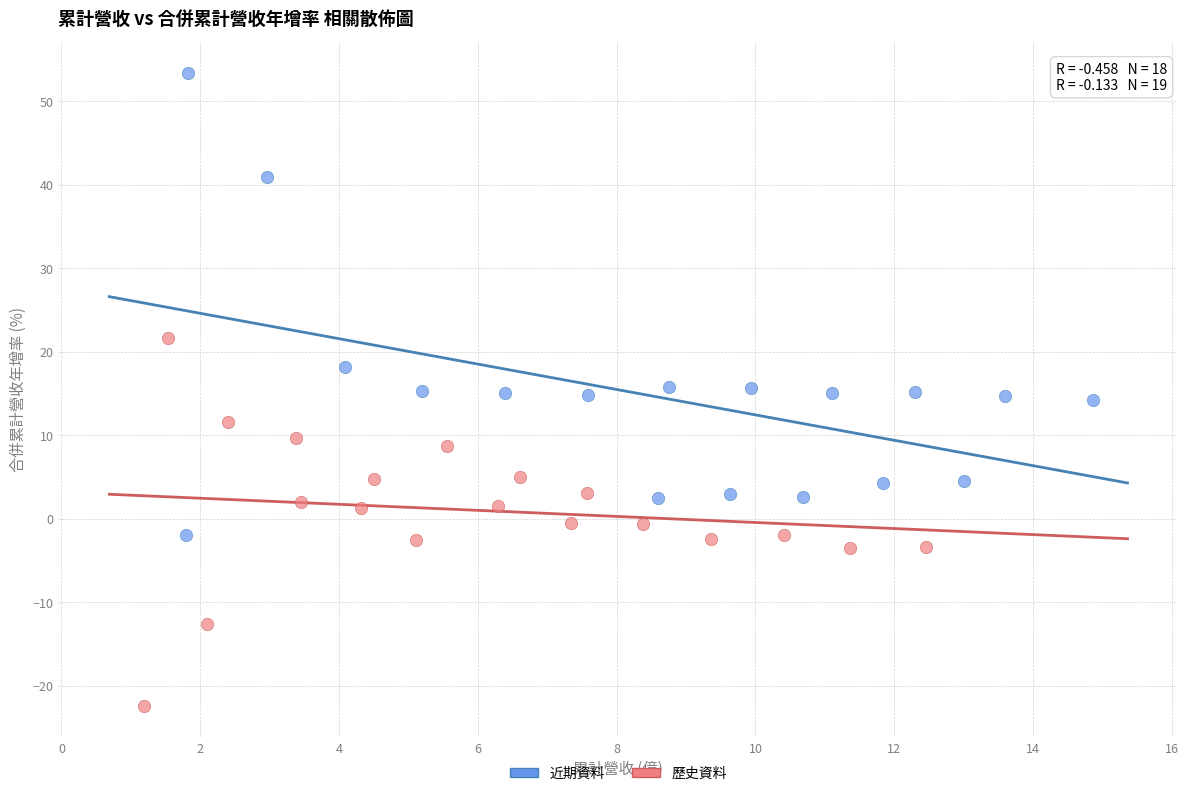

Which series has the largest Y range (max minus min)?

近期資料